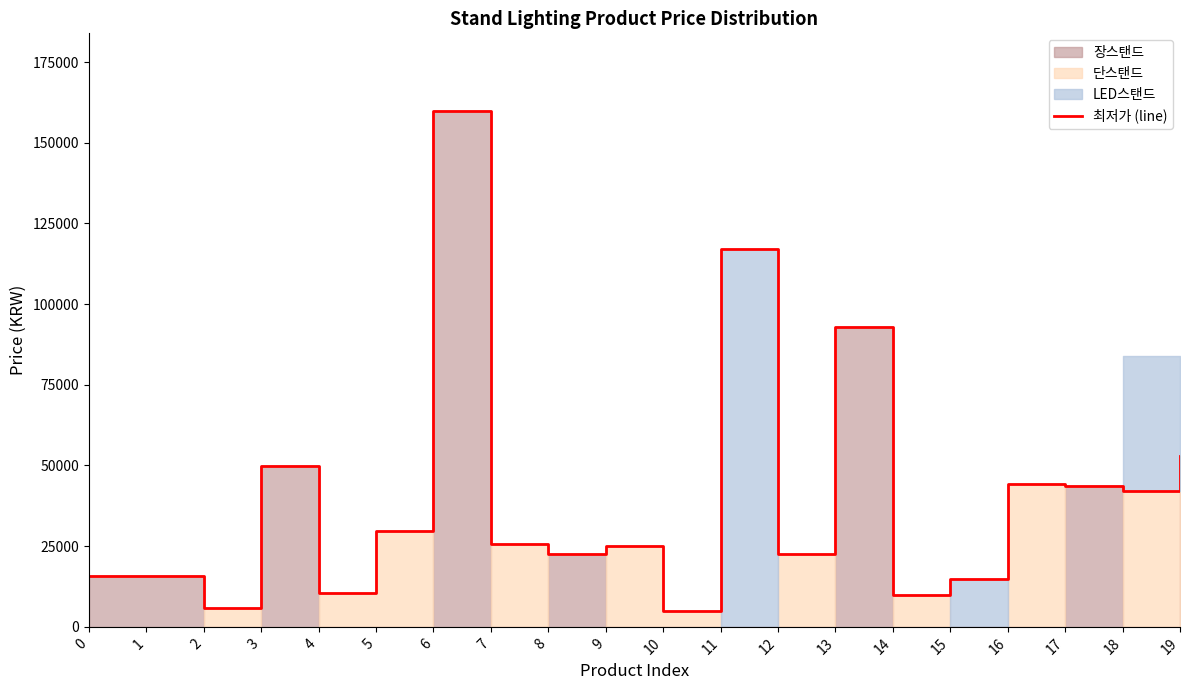

List the labels in order of value, largest first.

6, 11, 13, 19, 3, 16, 17, 18, 5, 7, 9, 8, 12, 0, 1, 15, 4, 14, 2, 10